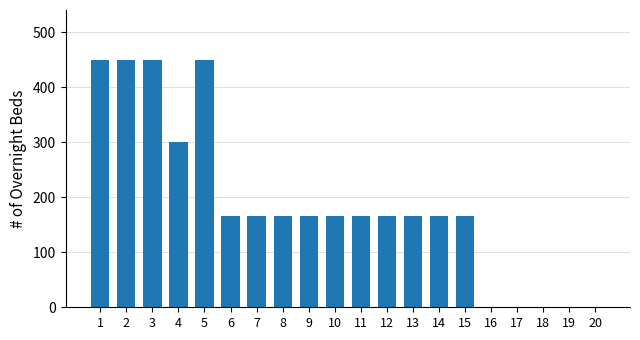

How many categories are shown in the chart?

20